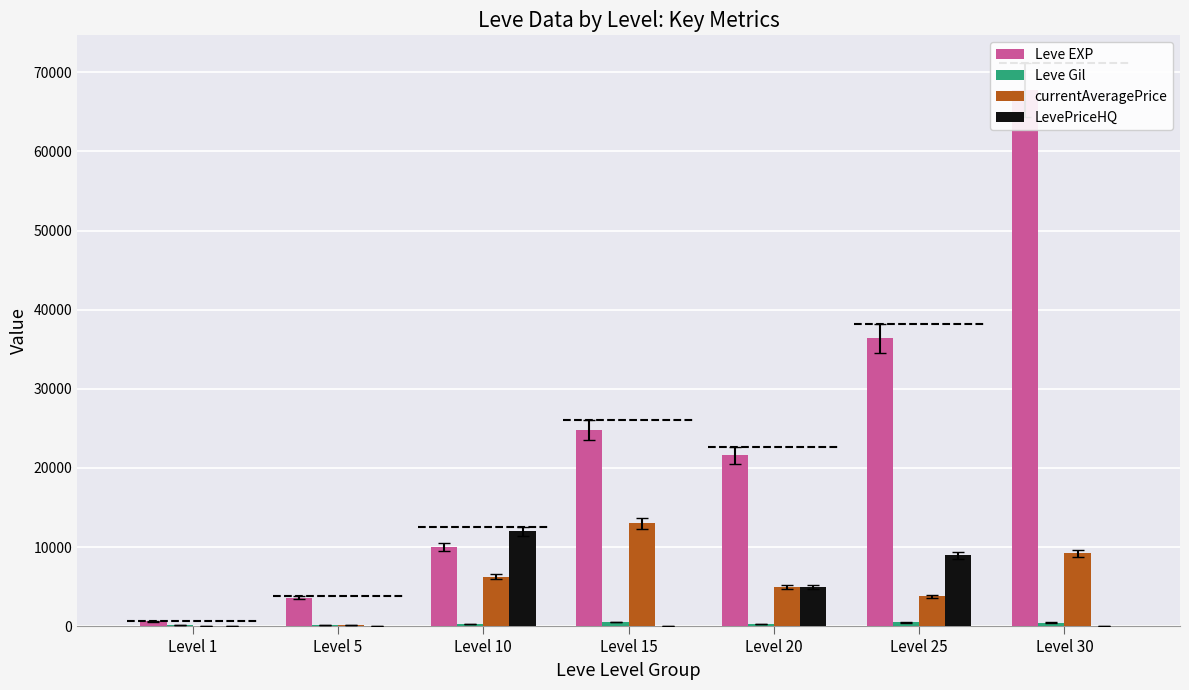

Which series has the largest range (max minus min)?

Leve EXP